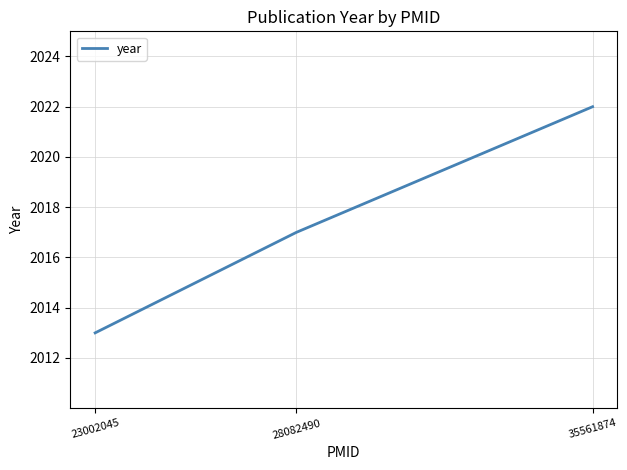

What is the sum of the values at 35561874 and 28082490?

4039